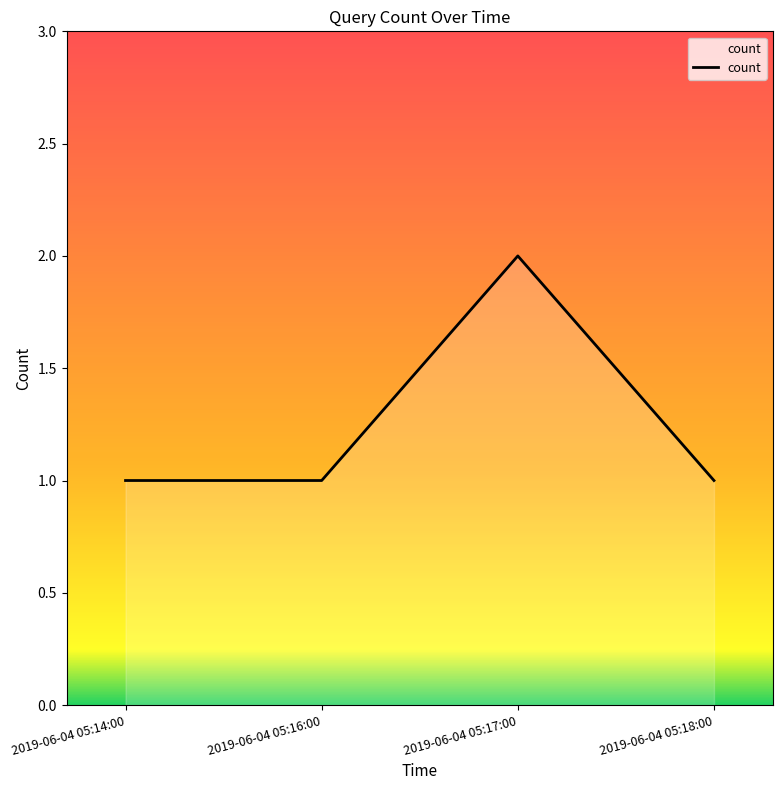

How many lines are shown in the chart?

1